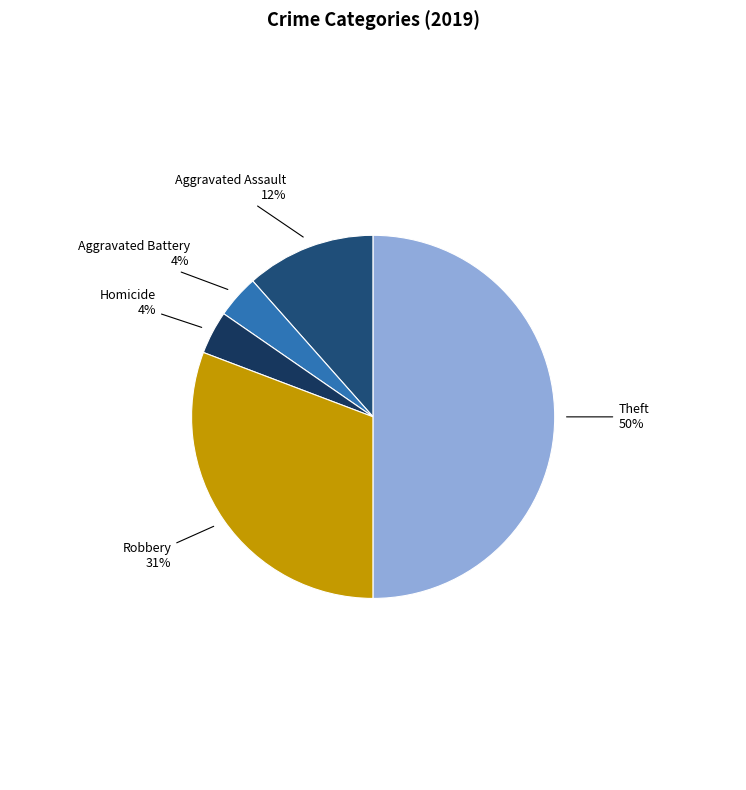

Count the number of slices in the pie.

5